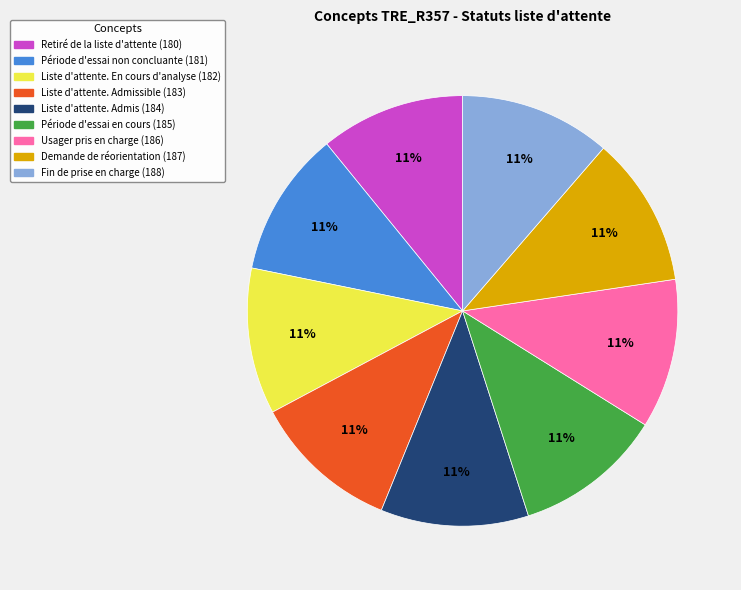

Is there any slice that represents more than half of the pie?

No